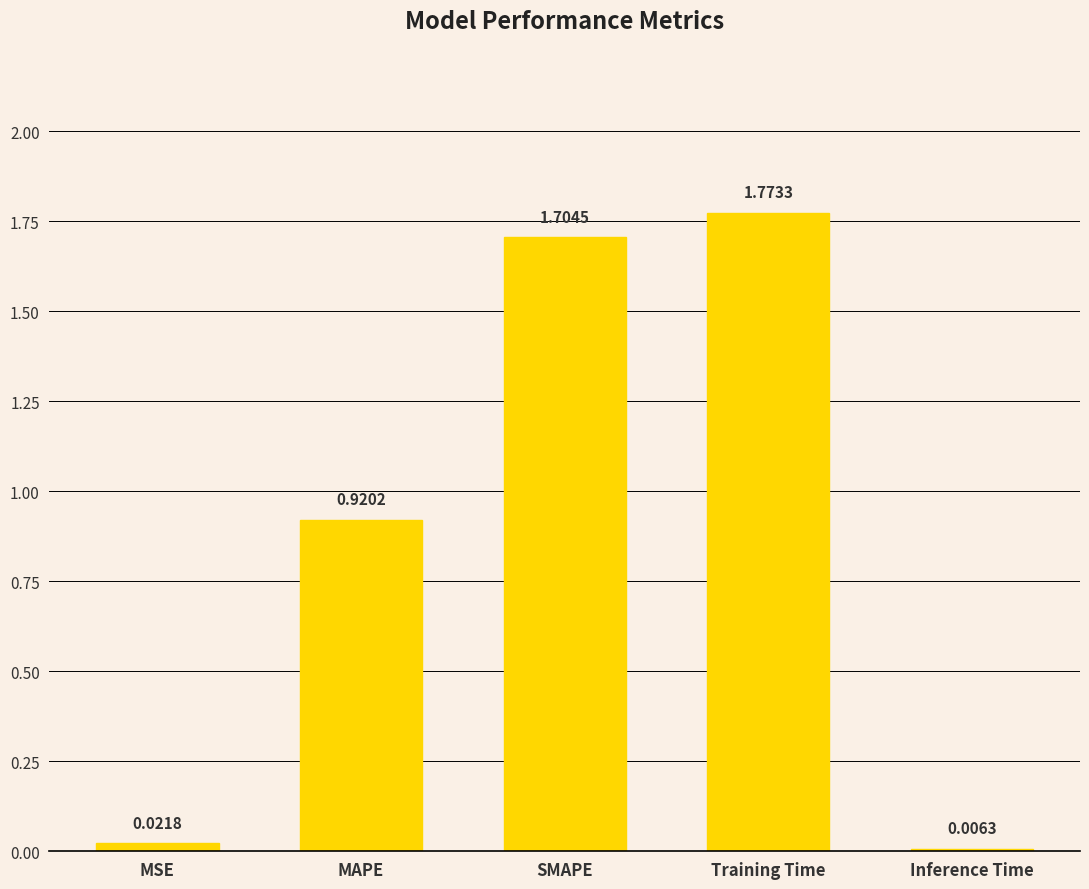

Where is the data nearest to the value 0?

Inference Time